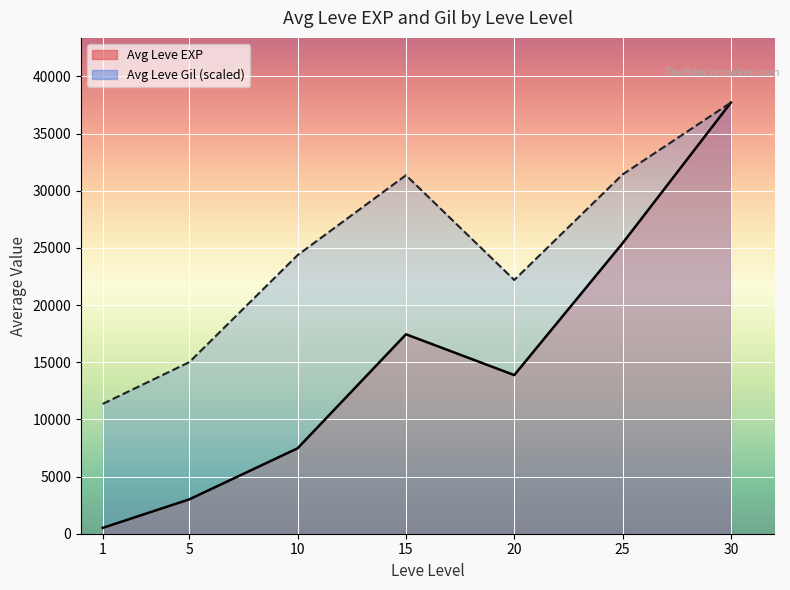

What is the difference between the maximum and minimum values in the Leve Gil series?

427